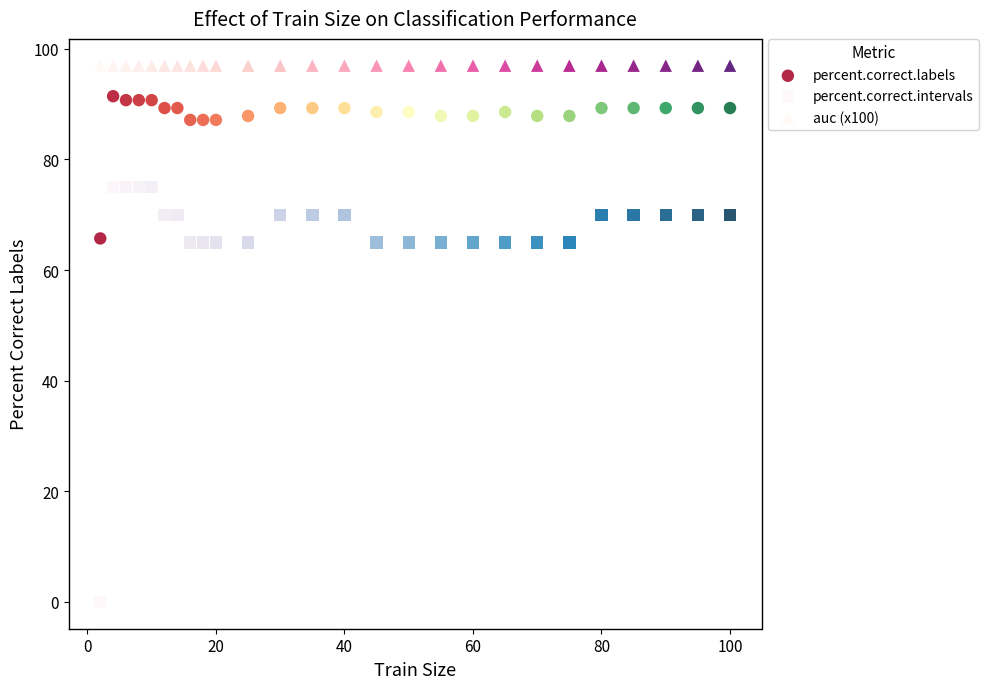

Which series contains the highest Y value?

auc (x100)